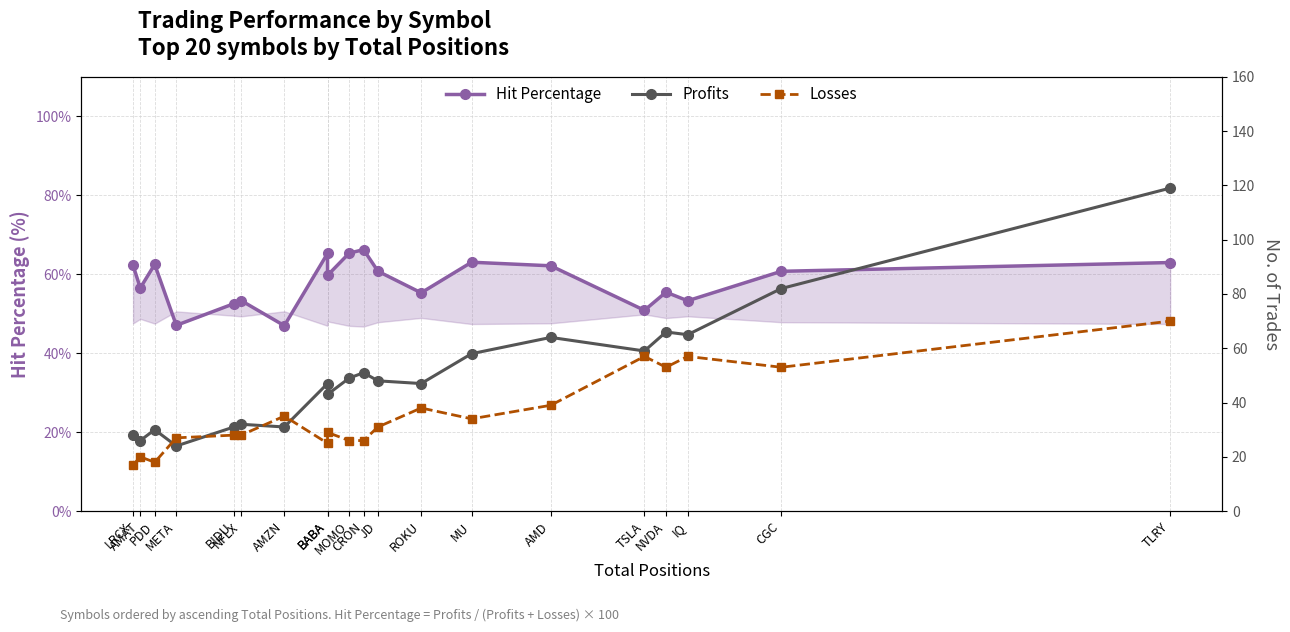

What is the value of the Profits point at the 15th from the left?

64.0